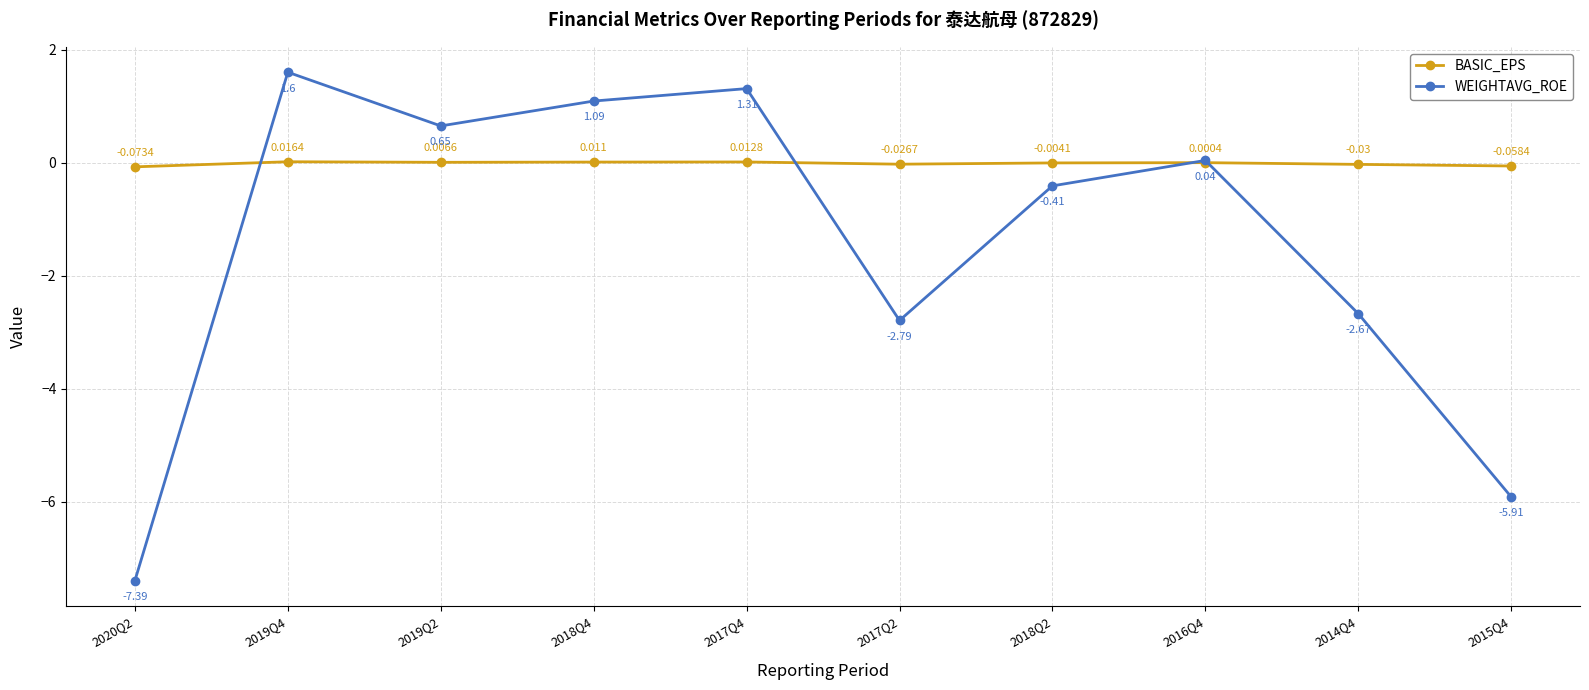

Which series has the largest total across all categories?

BASIC_EPS